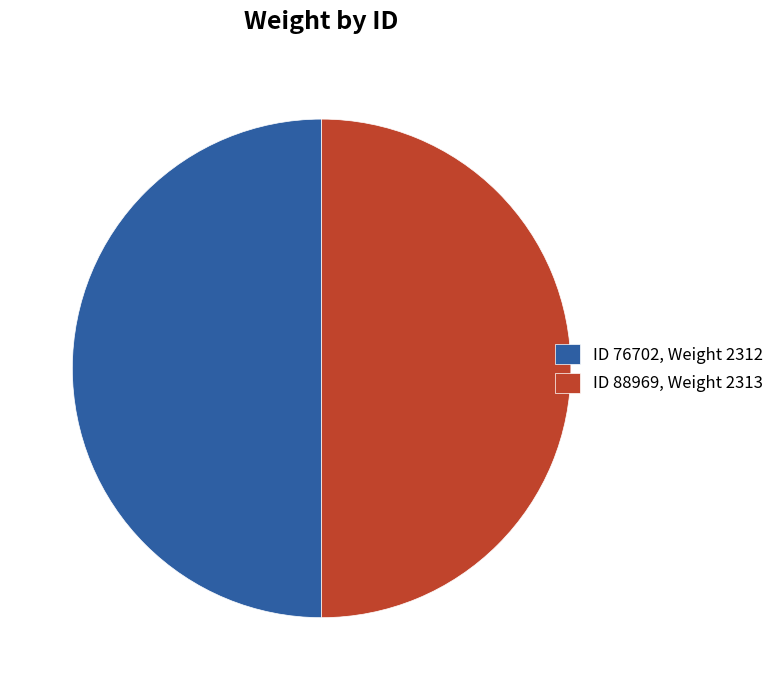

Is the sum of ID 76702, Weight 2312 and ID 88969, Weight 2313 greater than half?

Yes